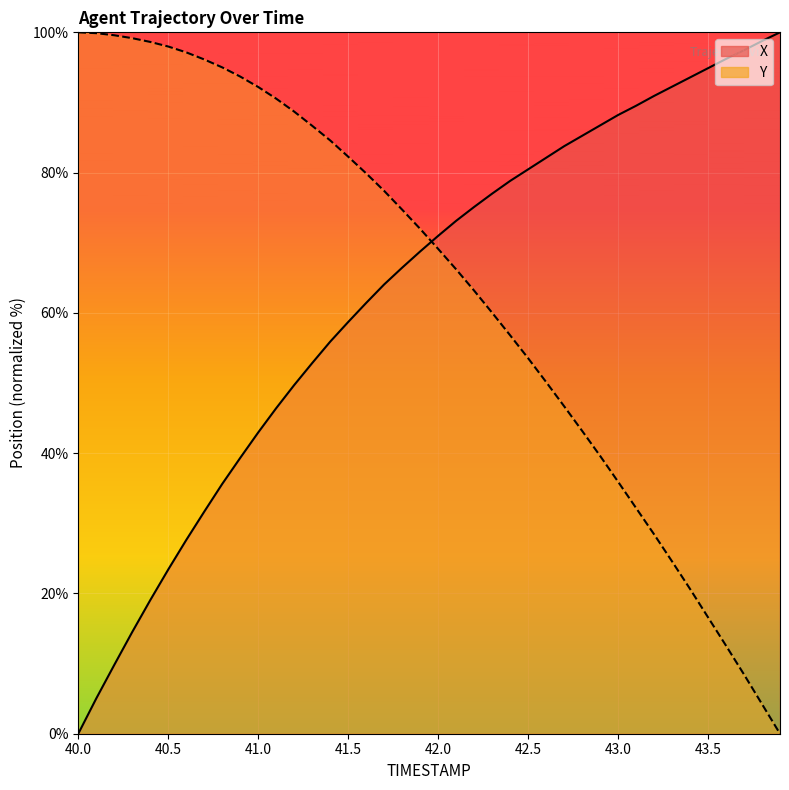

What is the sum of the X values at 41.4 and 40.5?

79.3